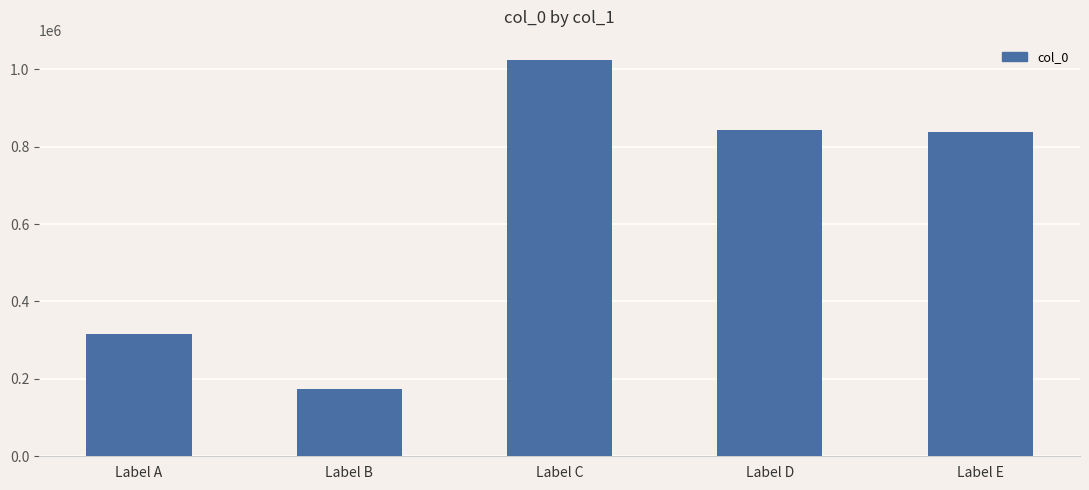

What is the difference between the maximum and minimum values?

850618